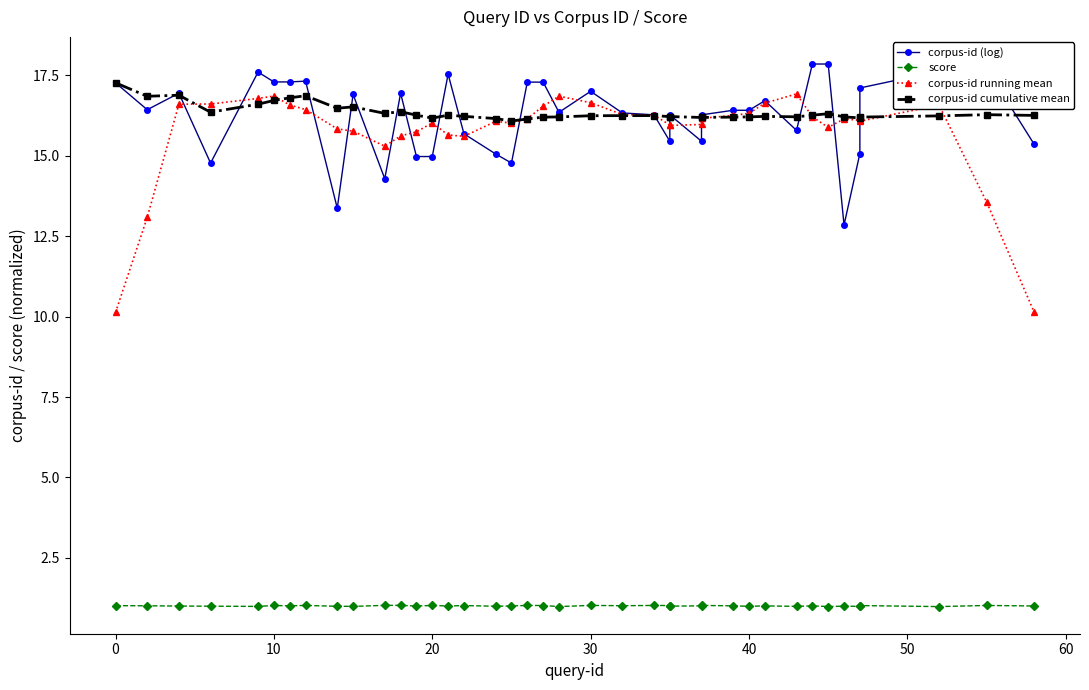

The value of score at 38 is 1.7. True or false?

False